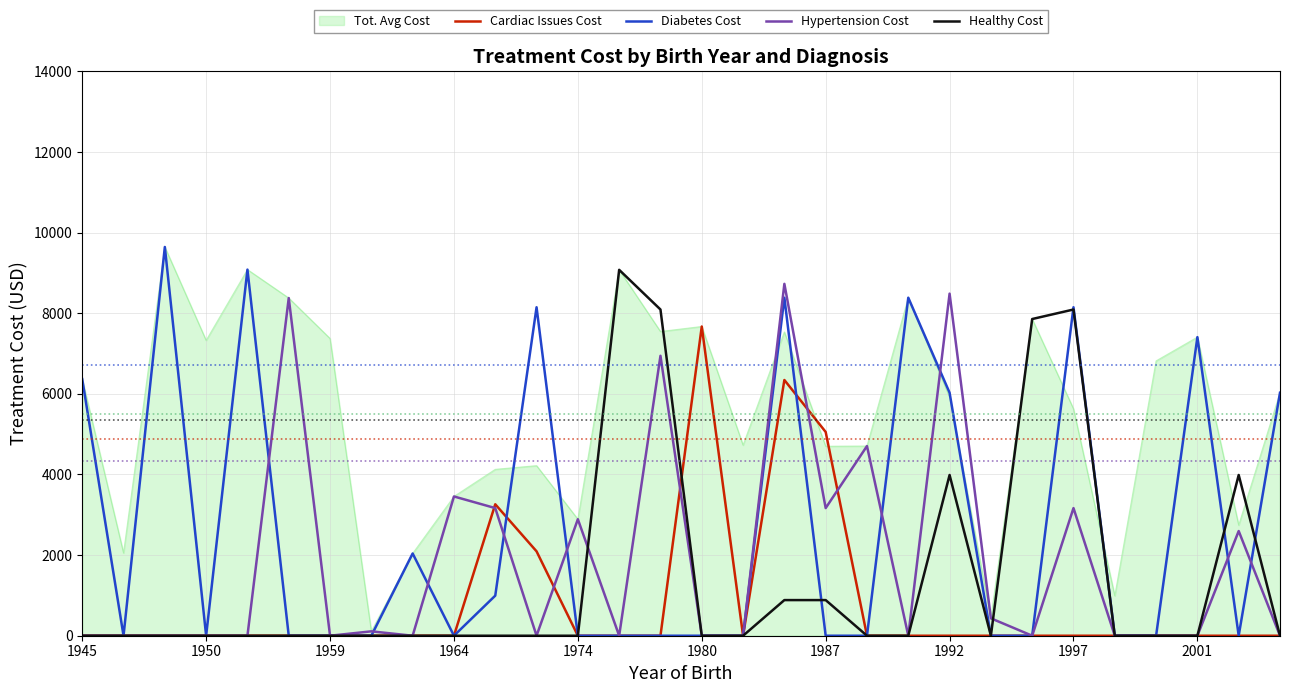

What are all the series names shown in the legend?

Tot. Avg Cost, Cardiac Issues Cost, Diabetes Cost, Hypertension Cost, Healthy Cost